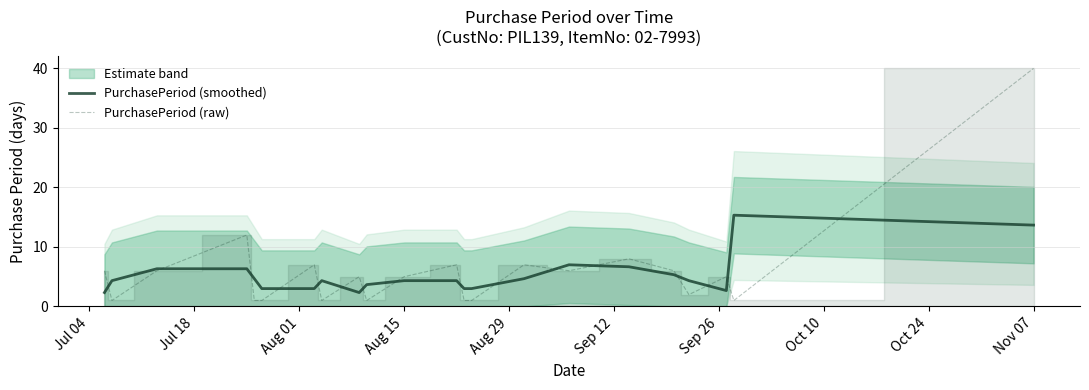

What is the highest value of the PurchasePeriod (raw) series?

40.0